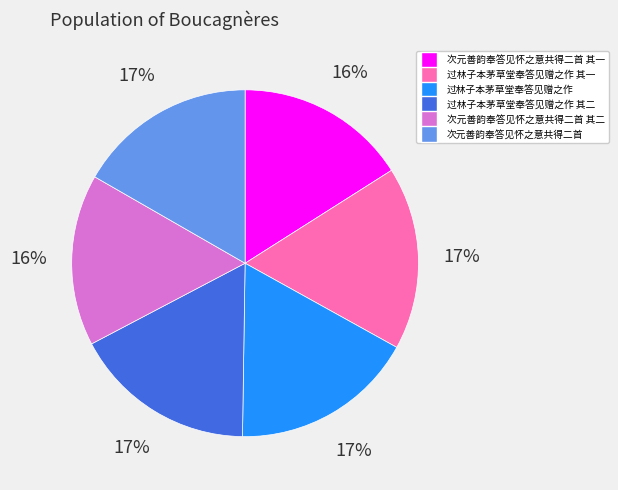

Is there any slice that represents more than half of the pie?

No